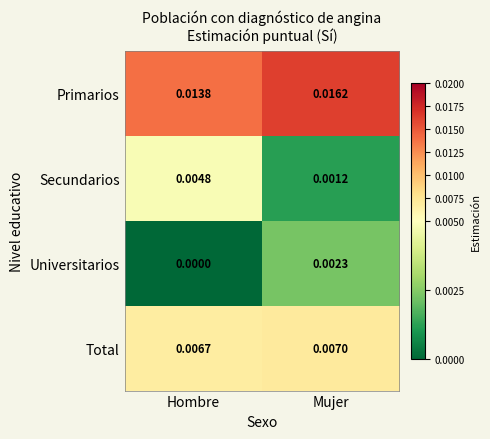

Which series has the widest spread of values?

Secundarios